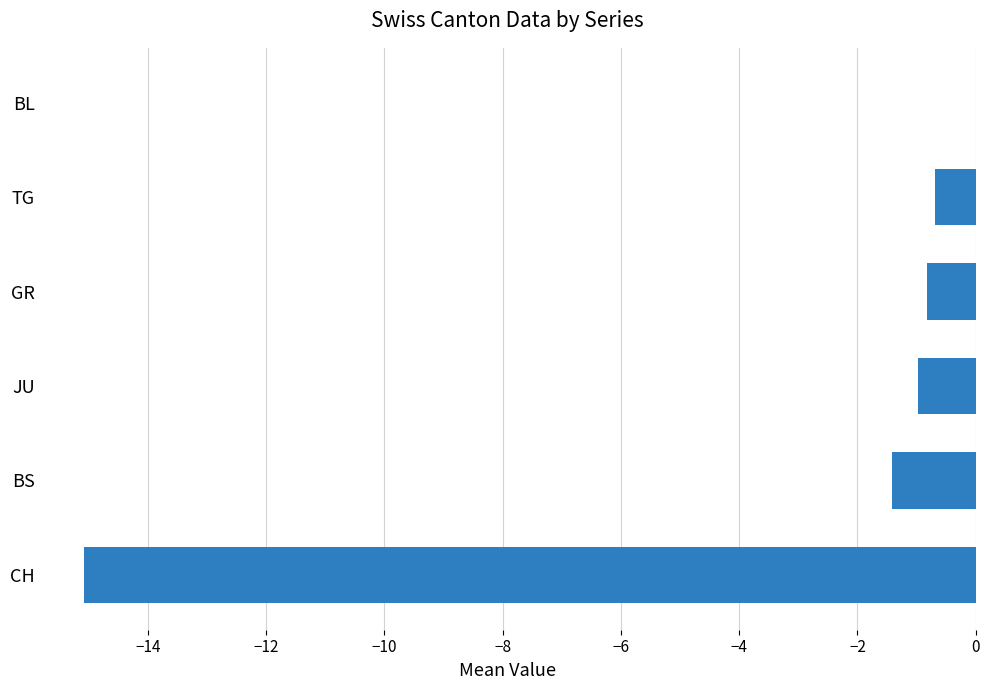

What is the sum of all values?

-19.0